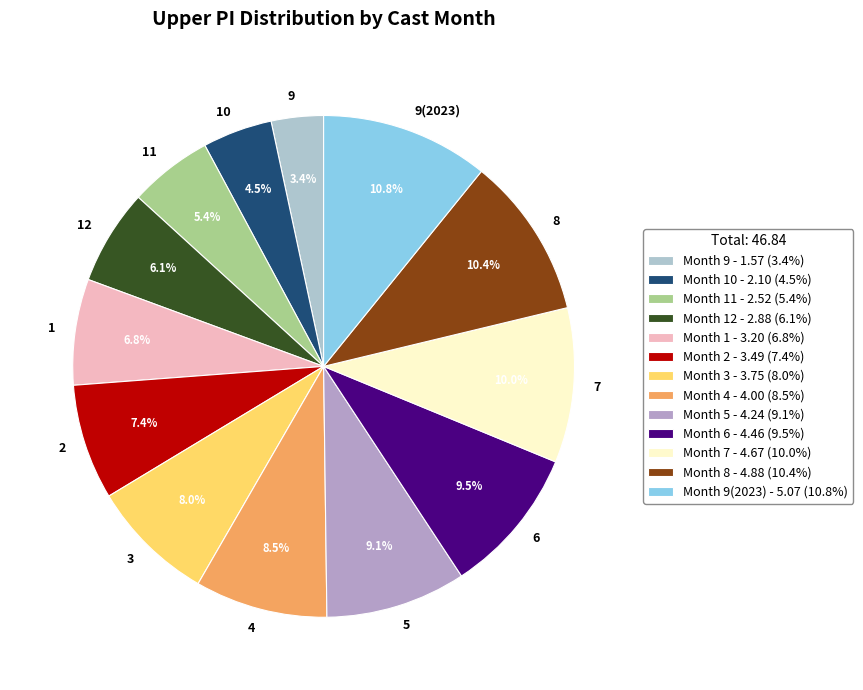

True or false: 8 accounts for 17% of the total.

False